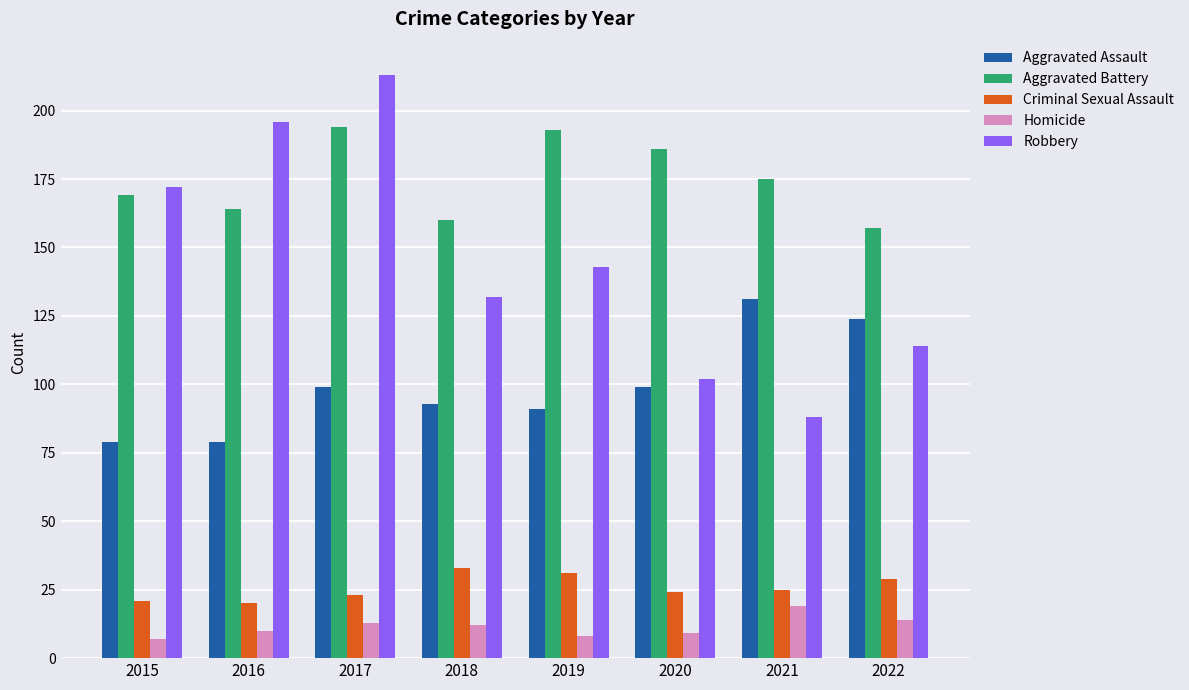

Reading right to left, transcribe all the data shown in this chart.

Aggravated Assault: 2022=124	2021=131	2020=99	2019=91	2018=93	2017=99	2016=79	2015=79
Aggravated Battery: 2022=157	2021=175	2020=186	2019=193	2018=160	2017=194	2016=164	2015=169
Criminal Sexual Assault: 2022=29	2021=25	2020=24	2019=31	2018=33	2017=23	2016=20	2015=21
Homicide: 2022=14	2021=19	2020=9	2019=8	2018=12	2017=13	2016=10	2015=7
Robbery: 2022=114	2021=88	2020=102	2019=143	2018=132	2017=213	2016=196	2015=172